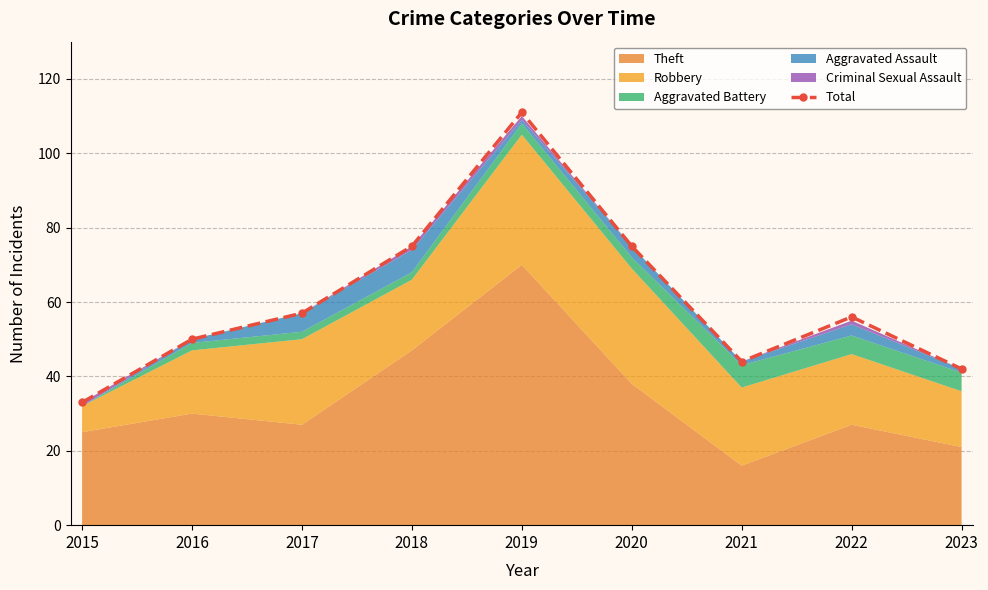

The chart shows a value of 42 at 2023. True or false?

True